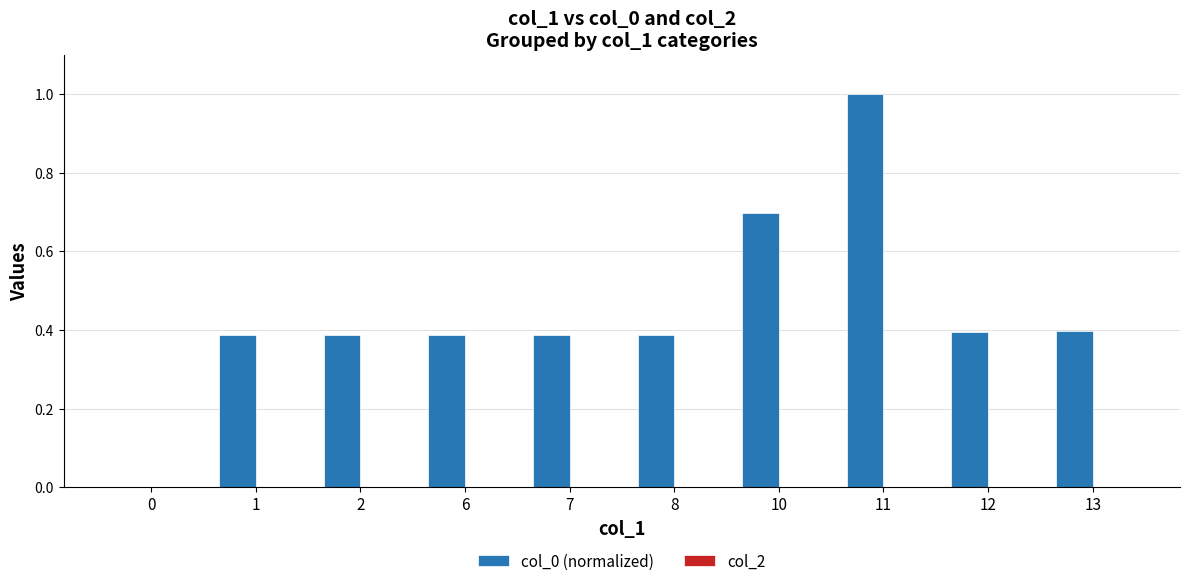

What is the greatest value displayed?

1.0